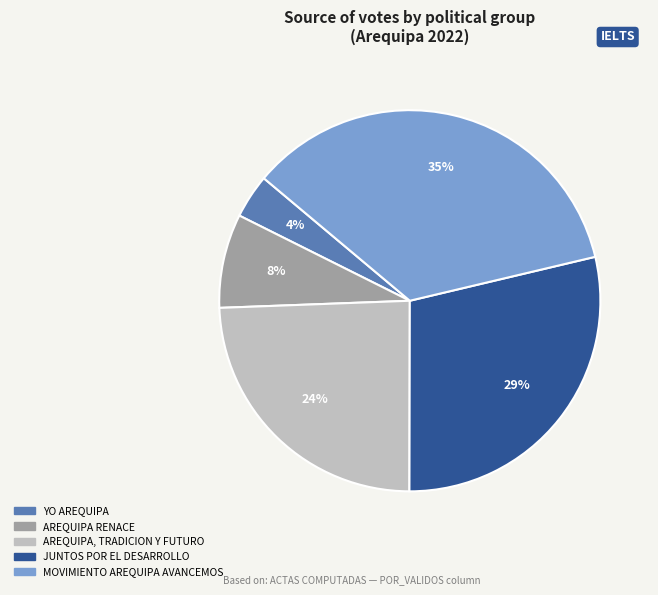

Count the number of slices in the pie.

5